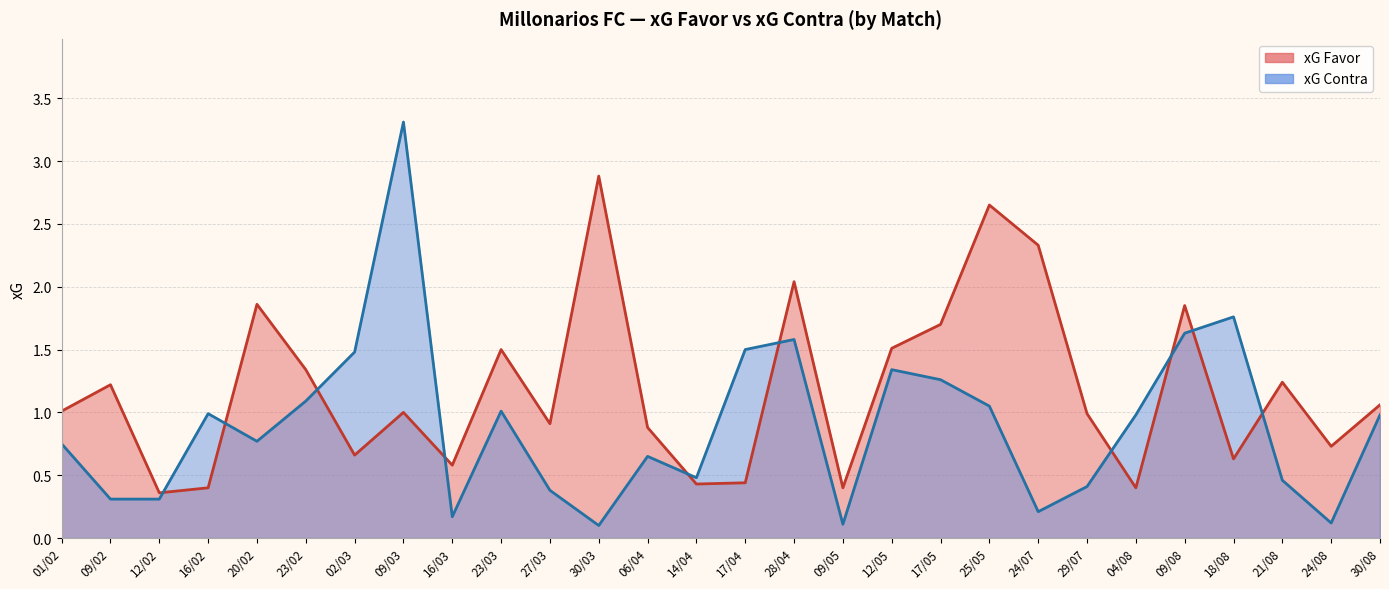

What is the value of the xG Favor point at the 18th from the left?

1.5